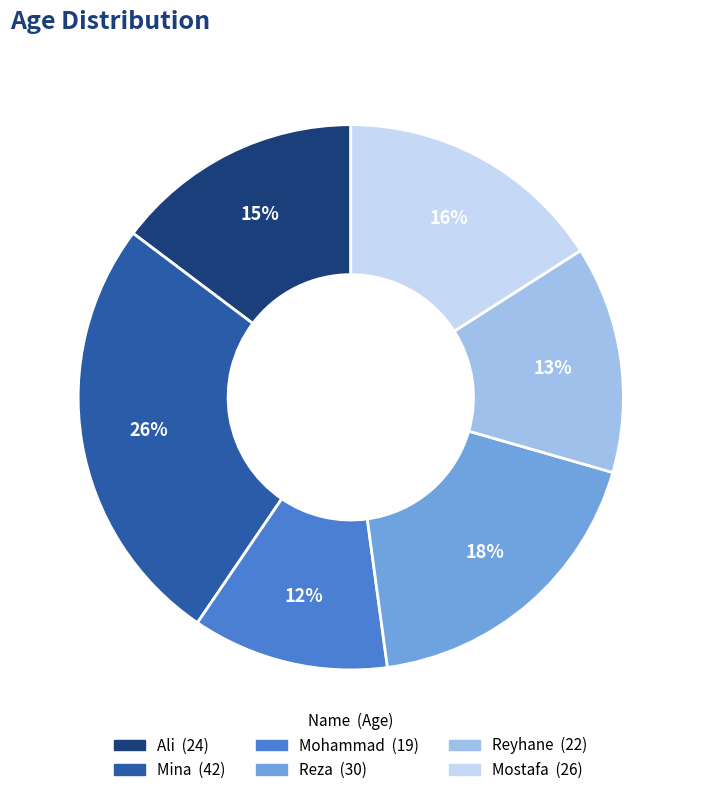

What percentage is the Mohammad slice, to the nearest percent?

12%